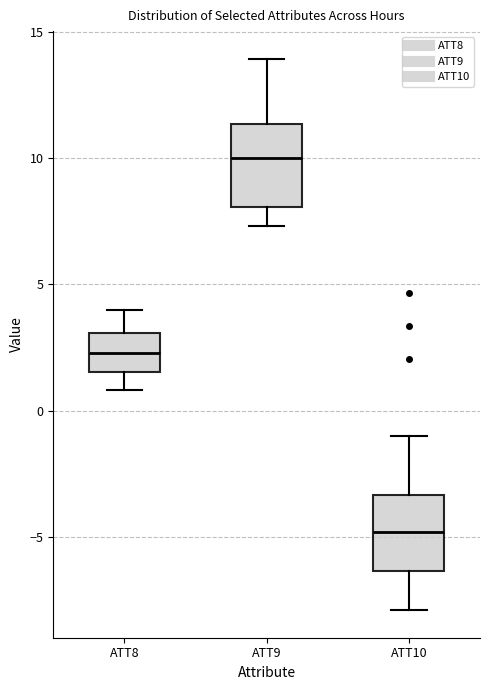

Which box's median line is the highest?

ATT9